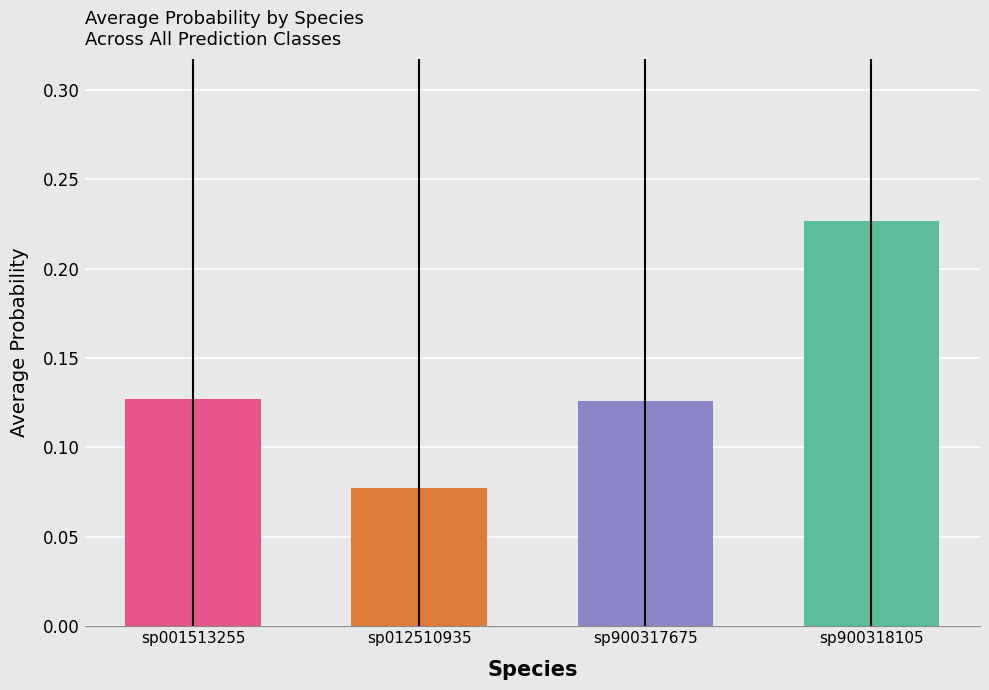

What is the average value of the s__RUG099 sp900317675 series?

0.1